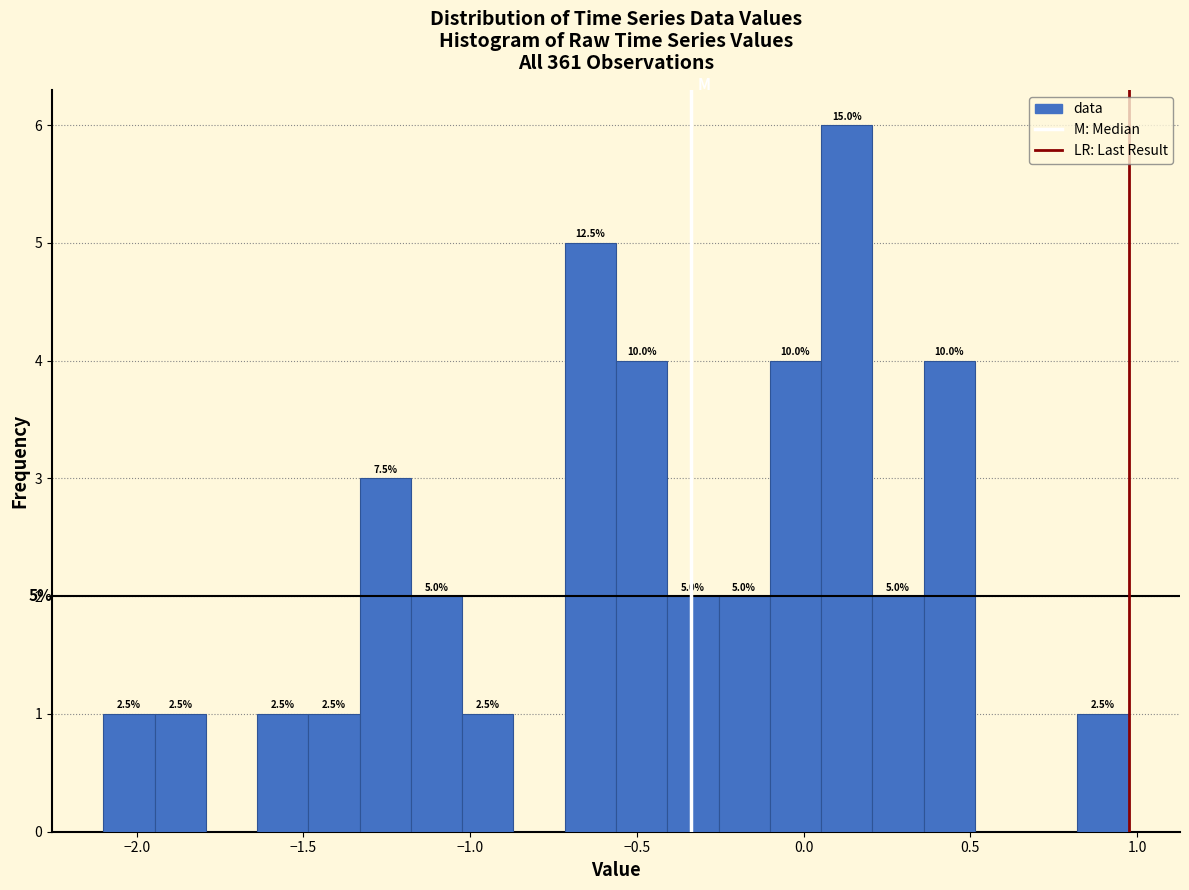

Read against the x-axis, roughly where is the centre of the tallest bar?

0.15